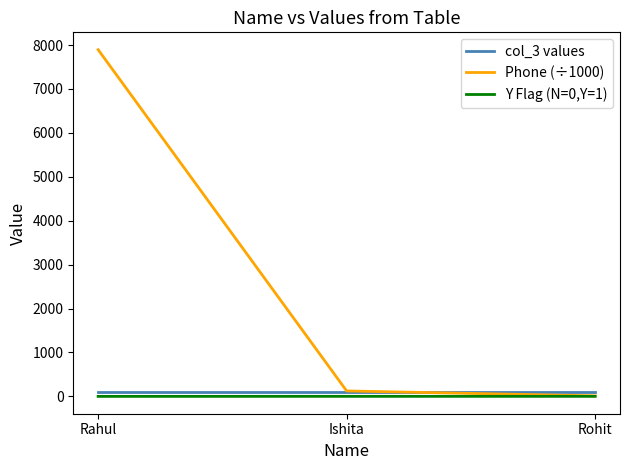

The value of Phone (÷1000) at Rahul is 7894.5. True or false?

True